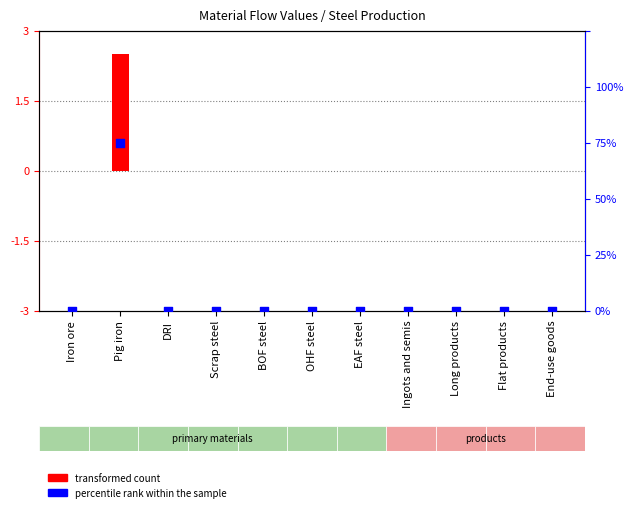

Is the value of percentile rank within the sample at OHF steel greater than the value of transformed count at Long products?

No